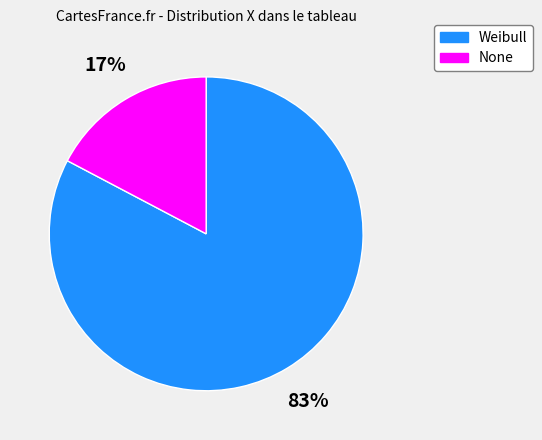

To the nearest percent, what percentage of the pie is Weibull?

83%